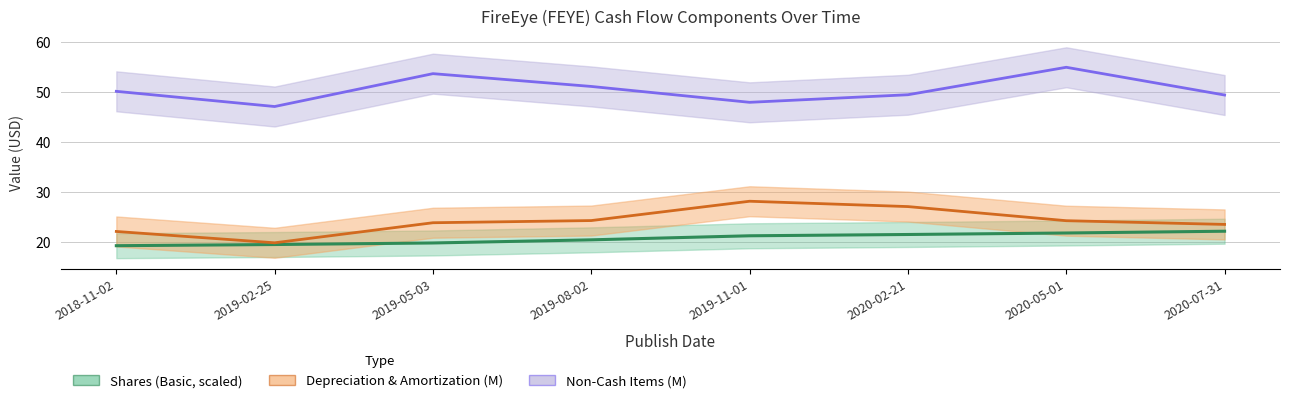

Where is Depreciation & Amortization (M) nearest to the value 23?

2020-07-31